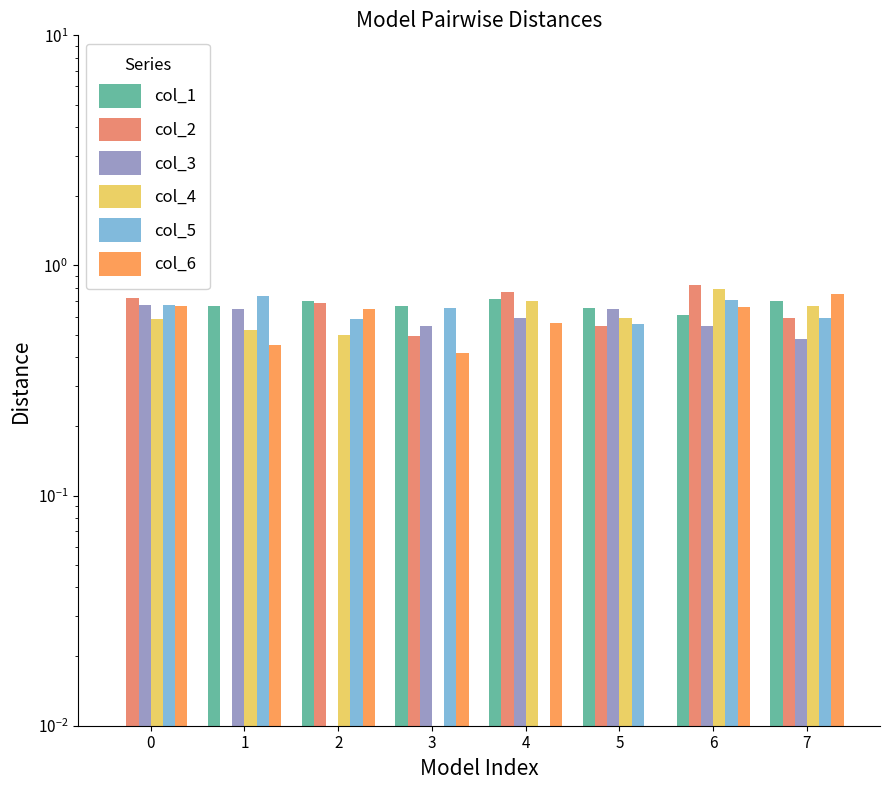

Is the value of col_2 at 3 greater than the value of col_4 at 1?

No